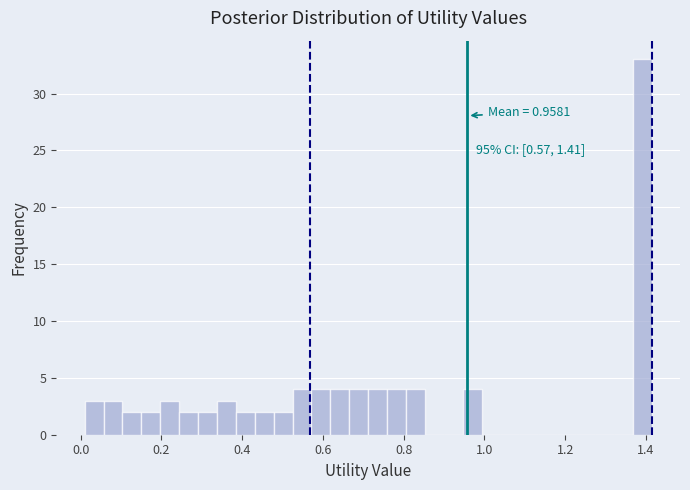

Around what value on the x-axis is the tallest bar? Give the approximate position of its centre, as read against the axis.

1.40